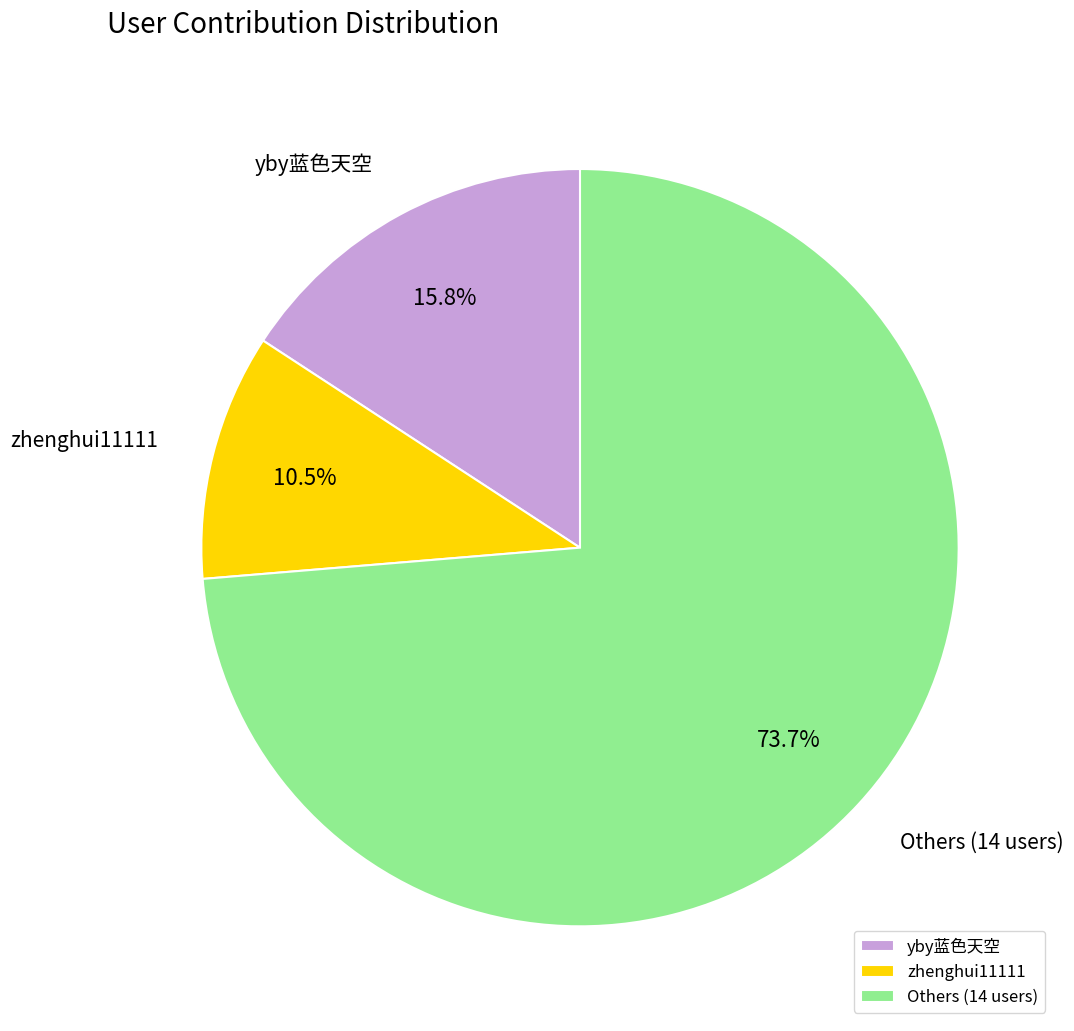

Count the number of slices in the pie.

3